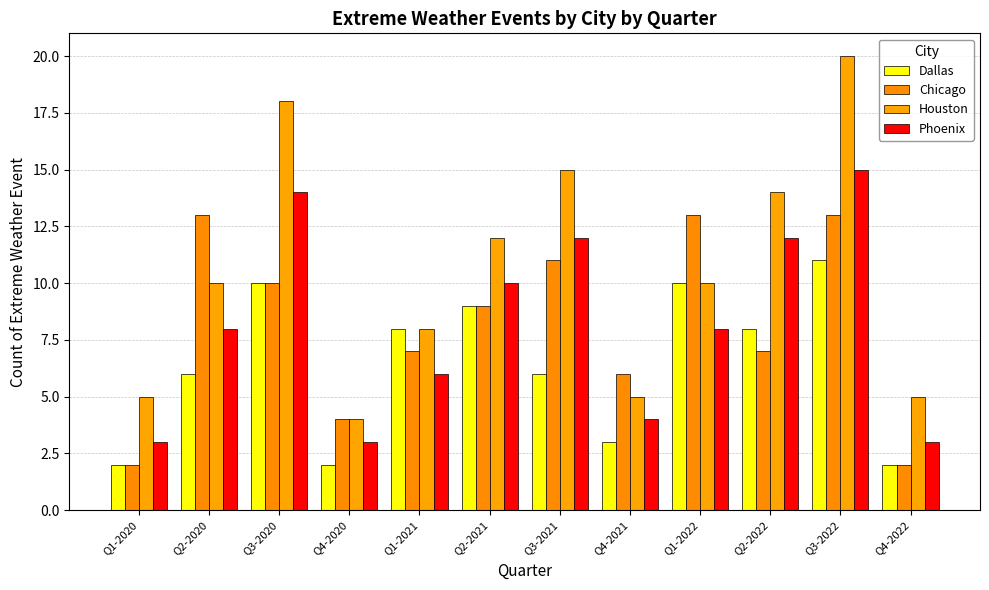

At how many categories does at least one series exceed 16?

2